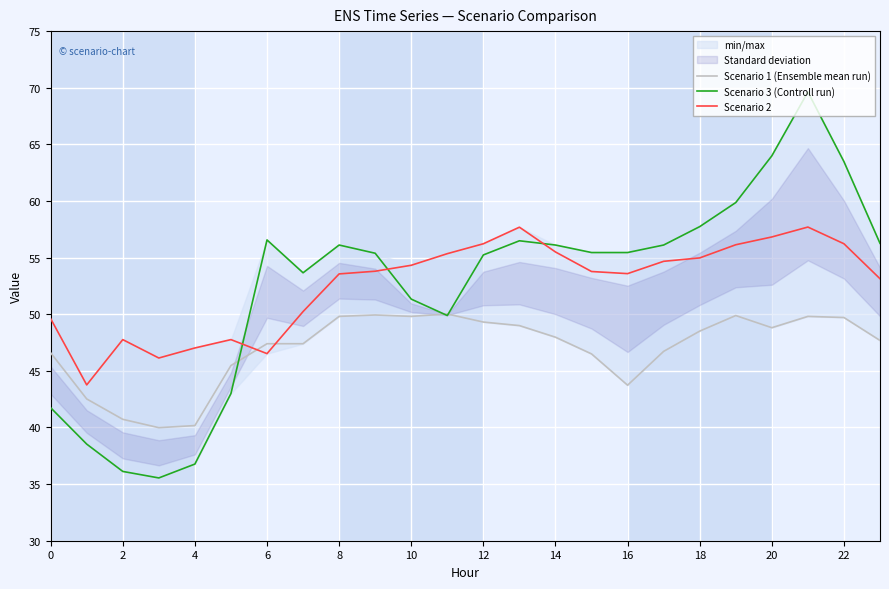

At which label does Scenario 3 (Controll run) first exceed 55?

6